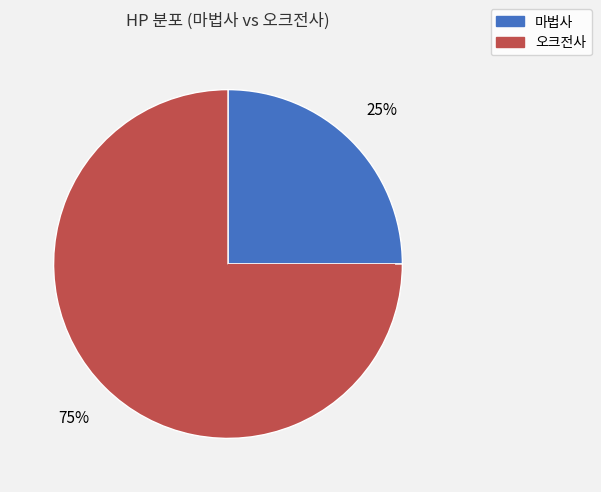

What is the smallest slice in the pie chart?

마법사